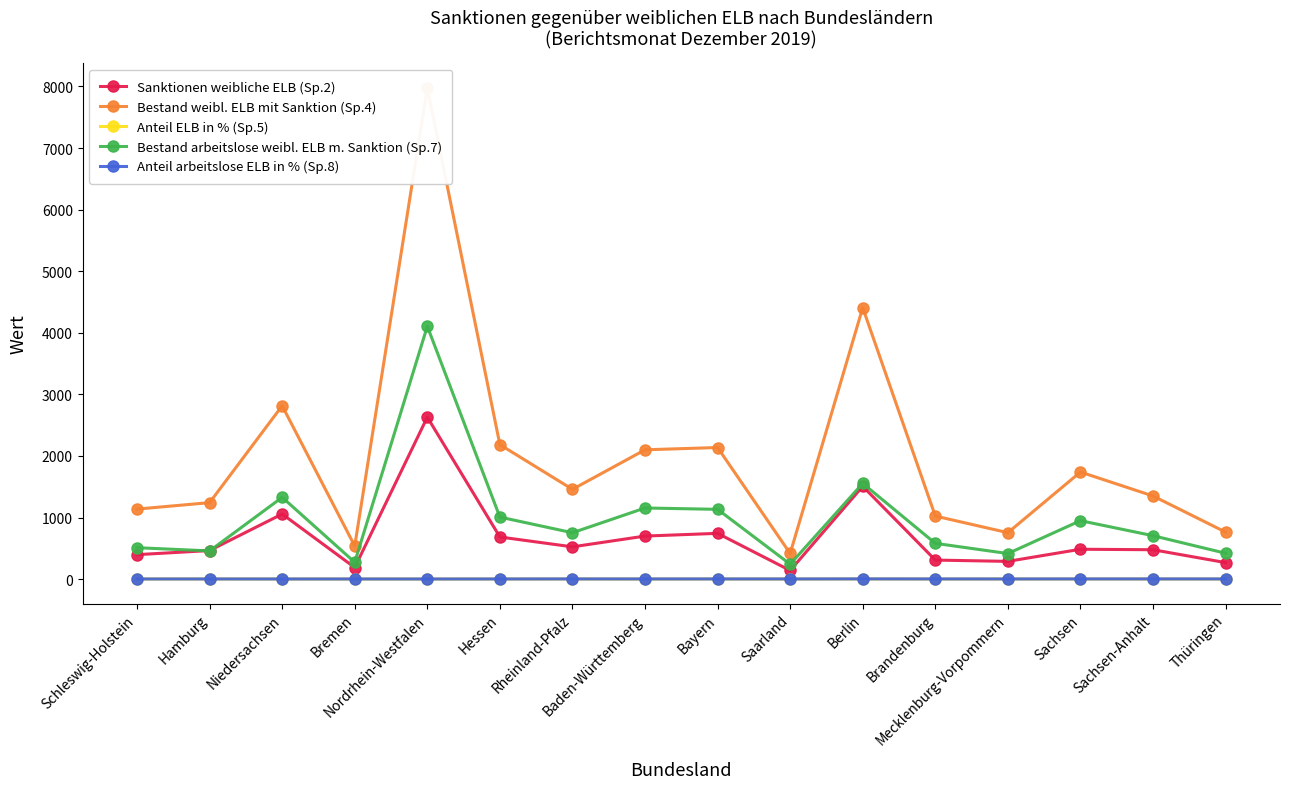

Reading left to right, extract all data points from this chart.

Sanktionen weibliche ELB (Sp.2): Schleswig-Holstein=397.0	Hamburg=464.0	Niedersachsen=1057.0	Bremen=188.0	Nordrhein-Westfalen=2630.0	Hessen=684.0	Rheinland-Pfalz=524.0	Baden-Württemberg=699.0	Bayern=743.0	Saarland=140.0	Berlin=1507.0	Brandenburg=309.0	Mecklenburg-Vorpommern=288.0	Sachsen=485.0	Sachsen-Anhalt=477.0	Thüringen=268.0
Bestand weibl. ELB mit Sanktion (Sp.4): Schleswig-Holstein=1137.0	Hamburg=1242.0	Niedersachsen=2815.0	Bremen=538.0	Nordrhein-Westfalen=7975.0	Hessen=2184.0	Rheinland-Pfalz=1458.0	Baden-Württemberg=2100.0	Bayern=2137.0	Saarland=416.0	Berlin=4408.0	Brandenburg=1024.0	Mecklenburg-Vorpommern=754.0	Sachsen=1739.0	Sachsen-Anhalt=1350.0	Thüringen=763.0
Anteil ELB in % (Sp.5): Schleswig-Holstein=1.6	Hamburg=2.0	Niedersachsen=1.5	Bremen=1.6	Nordrhein-Westfalen=1.4	Hessen=1.6	Rheinland-Pfalz=2.0	Baden-Württemberg=1.4	Bayern=1.6	Saarland=1.5	Berlin=2.7	Brandenburg=1.8	Mecklenburg-Vorpommern=1.8	Sachsen=1.9	Sachsen-Anhalt=2.0	Thüringen=1.8
Bestand arbeitslose weibl. ELB m. Sanktion (Sp.7): Schleswig-Holstein=510.0	Hamburg=458.0	Niedersachsen=1328.0	Bremen=273.0	Nordrhein-Westfalen=4106.0	Hessen=1007.0	Rheinland-Pfalz=753.0	Baden-Württemberg=1155.0	Bayern=1133.0	Saarland=242.0	Berlin=1554.0	Brandenburg=581.0	Mecklenburg-Vorpommern=415.0	Sachsen=949.0	Sachsen-Anhalt=705.0	Thüringen=420.0
Anteil arbeitslose ELB in % (Sp.8): Schleswig-Holstein=2.4	Hamburg=2.6	Niedersachsen=2.3	Bremen=2.4	Nordrhein-Westfalen=2.1	Hessen=2.5	Rheinland-Pfalz=3.1	Baden-Württemberg=2.6	Bayern=2.9	Saarland=2.7	Berlin=3.6	Brandenburg=2.8	Mecklenburg-Vorpommern=2.7	Sachsen=3.1	Sachsen-Anhalt=3.1	Thüringen=2.9